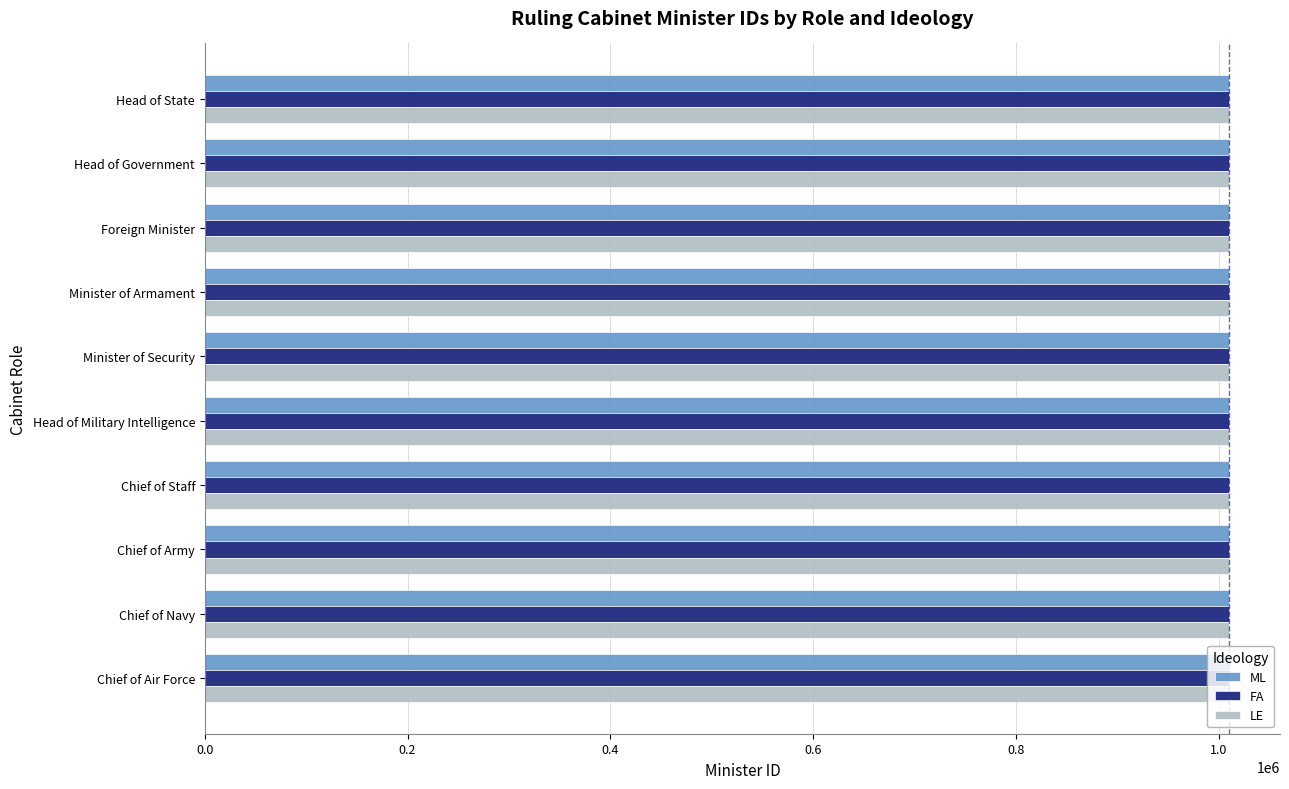

What is the difference between the maximum and minimum values in the FA series?

9